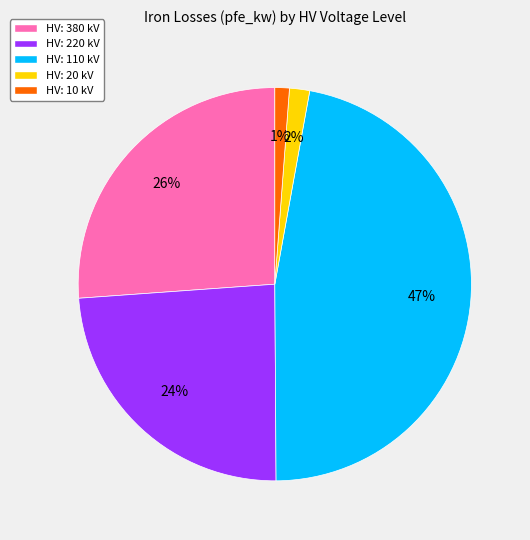

Is there any slice that represents more than half of the pie?

No